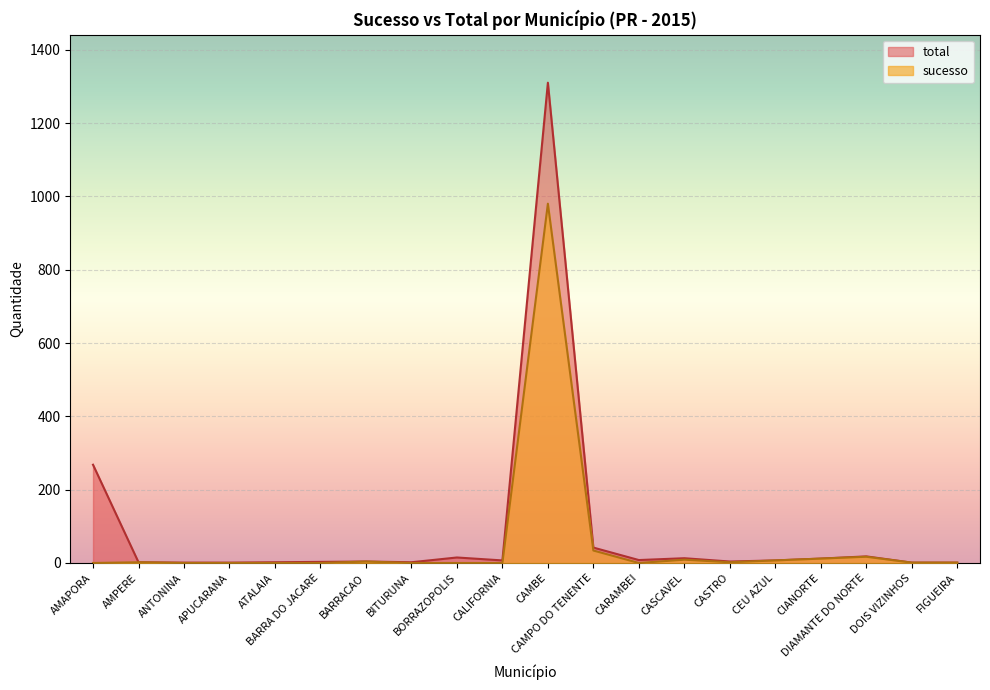

What is the label of the 3rd point from the left?

ANTONINA